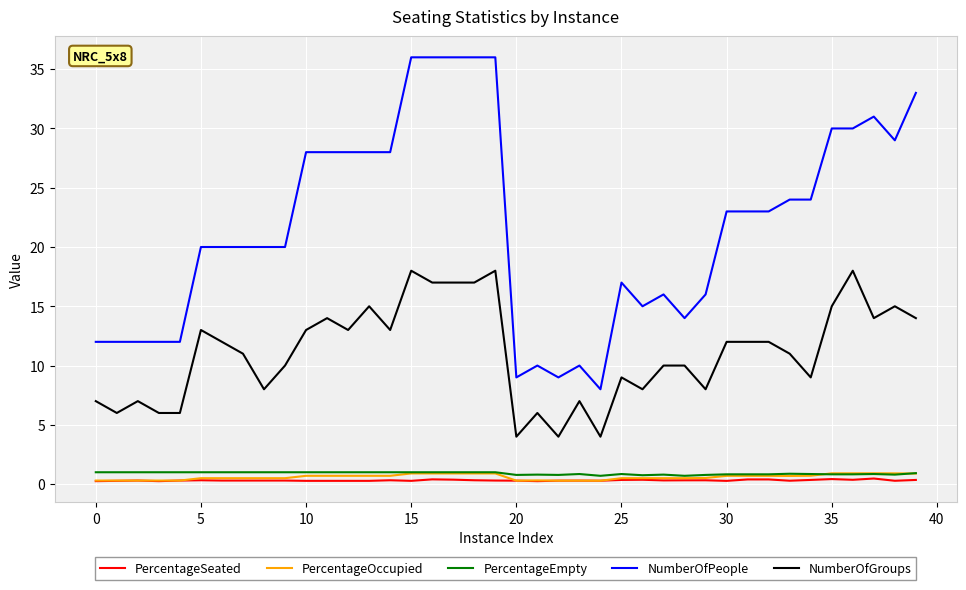

True or false: NumberOfPeople and PercentageEmpty intersect in this chart.

False